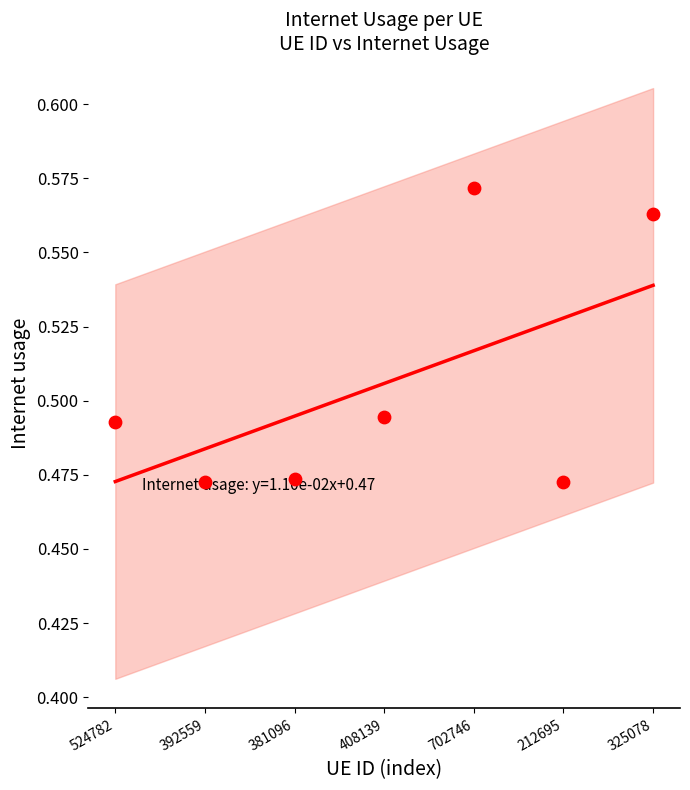

Between 392559 and 408139, which is larger?

408139